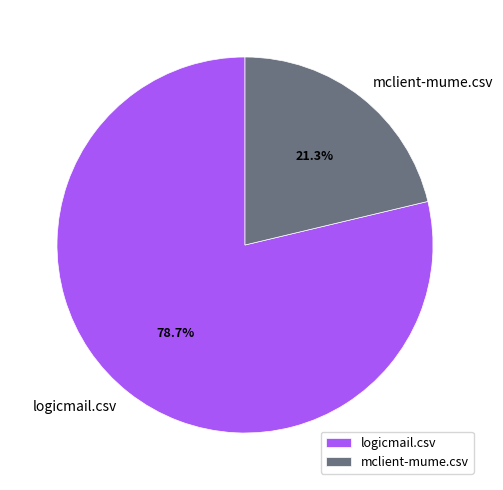

Which has a higher value, mclient-mume.csv or logicmail.csv?

logicmail.csv